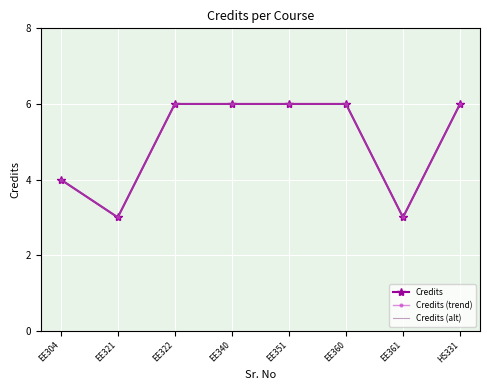

In Credits (trend), how many points are lower than both neighbors (excluding endpoints)?

2